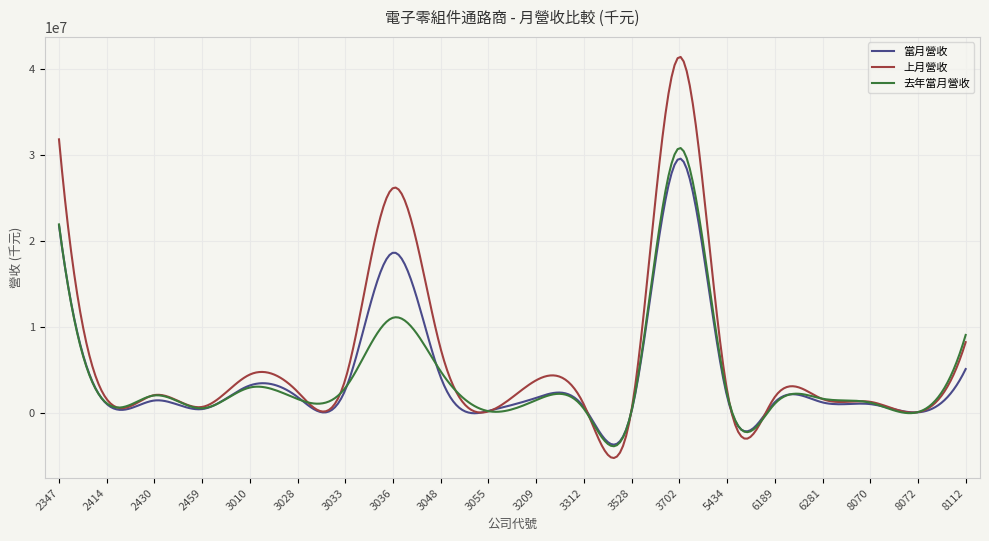

What is the highest value of the 上月營收 series?

41461254.4